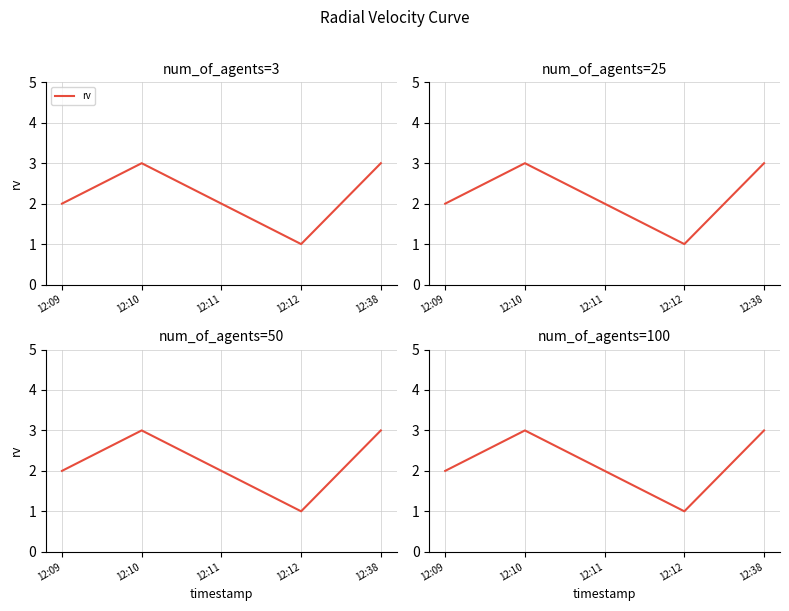

What is the sum of the values at 12:38 and 12:12?

4